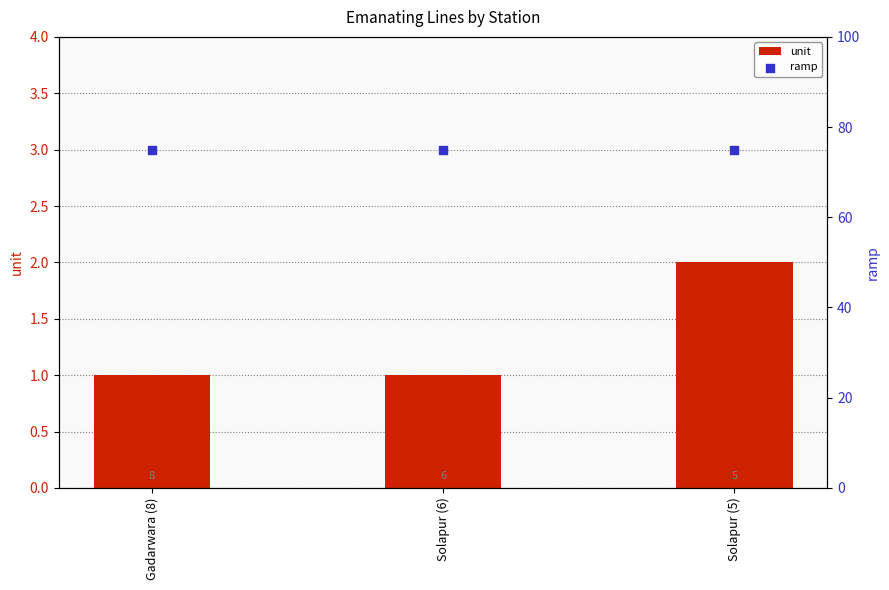

At how many categories does at least one series exceed 66?

3